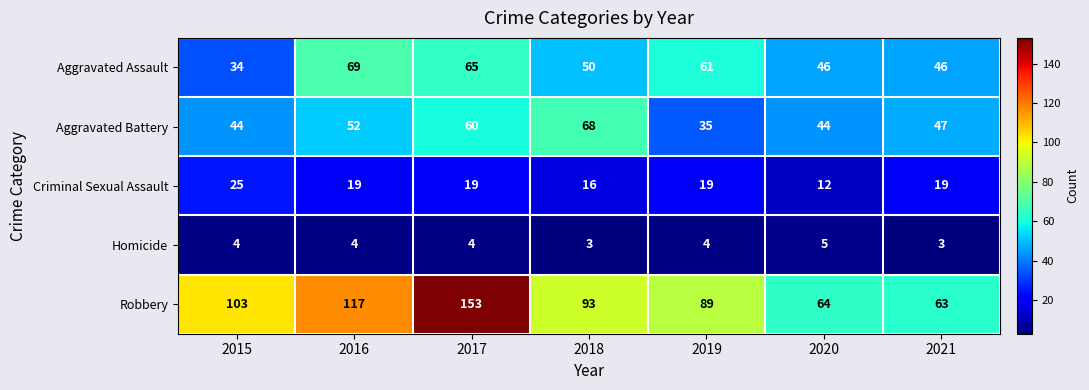

What is the difference between the Aggravated Assault values at 2021 and 2018?

4